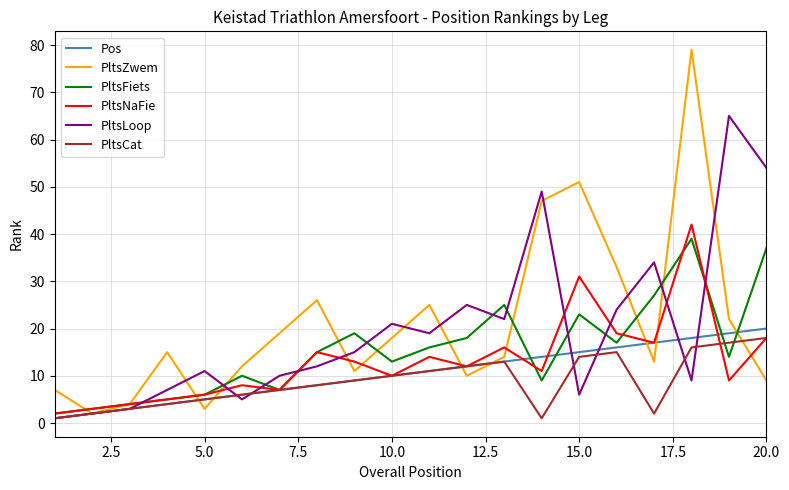

What is the highest value of the PltsFiets series?

39